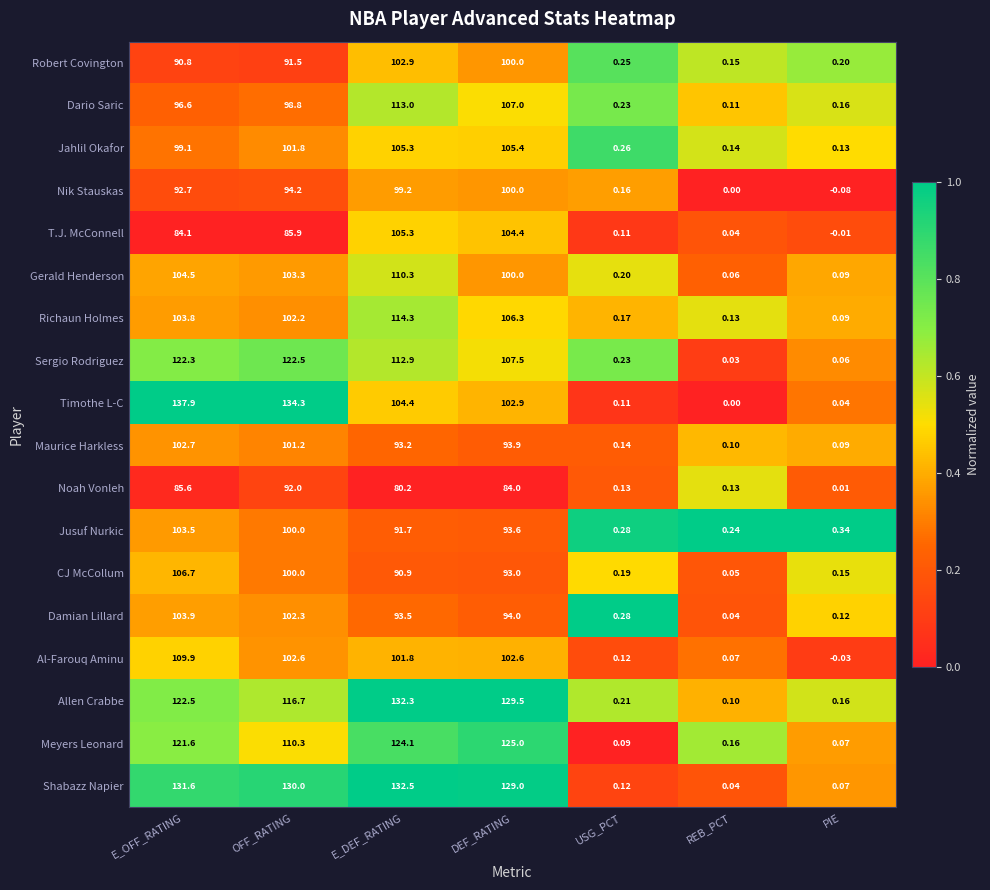

What is the greatest value displayed?

137.9